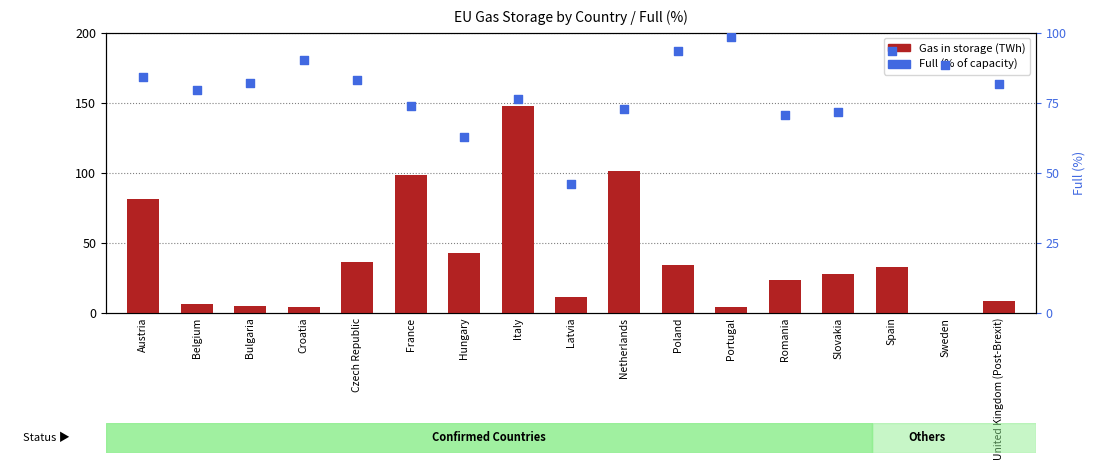

What is the total value across all series at Belgium?

85.7